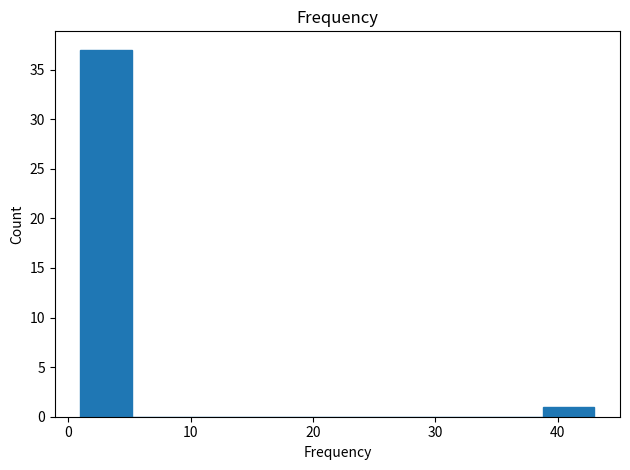

Reading left to right, transcribe this chart: for each bar, give the range it covers on the x-axis and its height. Neither the bar edges nor the heights are printed on the chart, so give them approximately, as read against the axes.

1.0 to 5.2: 37
5.2 to 9.4: 0
9.4 to 13.6: 0
13.6 to 17.8: 0
17.8 to 22.0: 0
22.0 to 26.2: 0
26.2 to 30.4: 0
30.4 to 34.6: 0
34.6 to 38.8: 0
38.8 to 43.0: 1